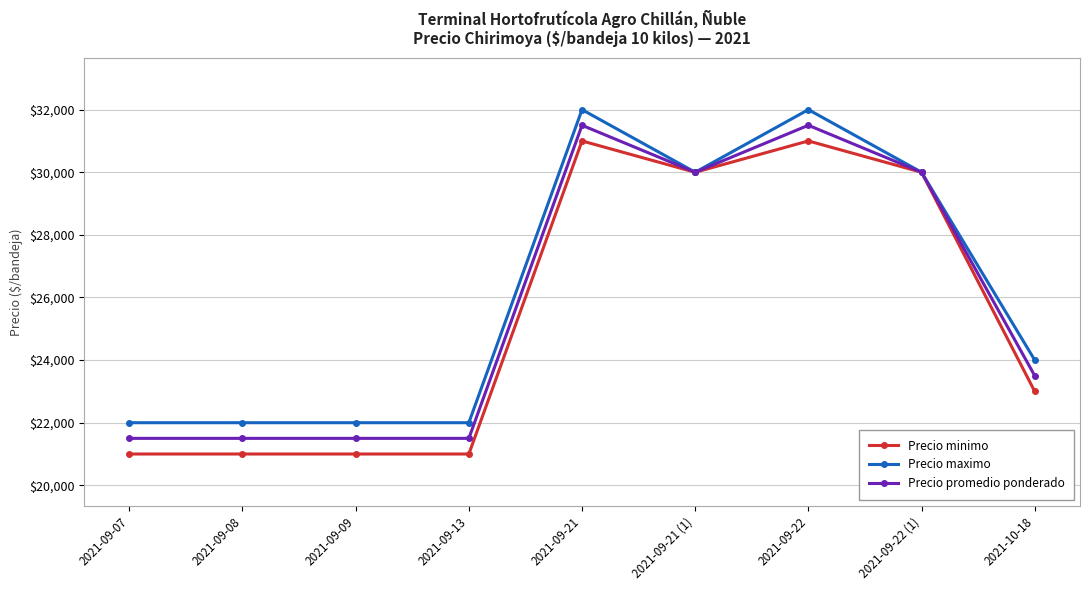

What are all the series names shown in the legend?

Precio minimo, Precio maximo, Precio promedio ponderado